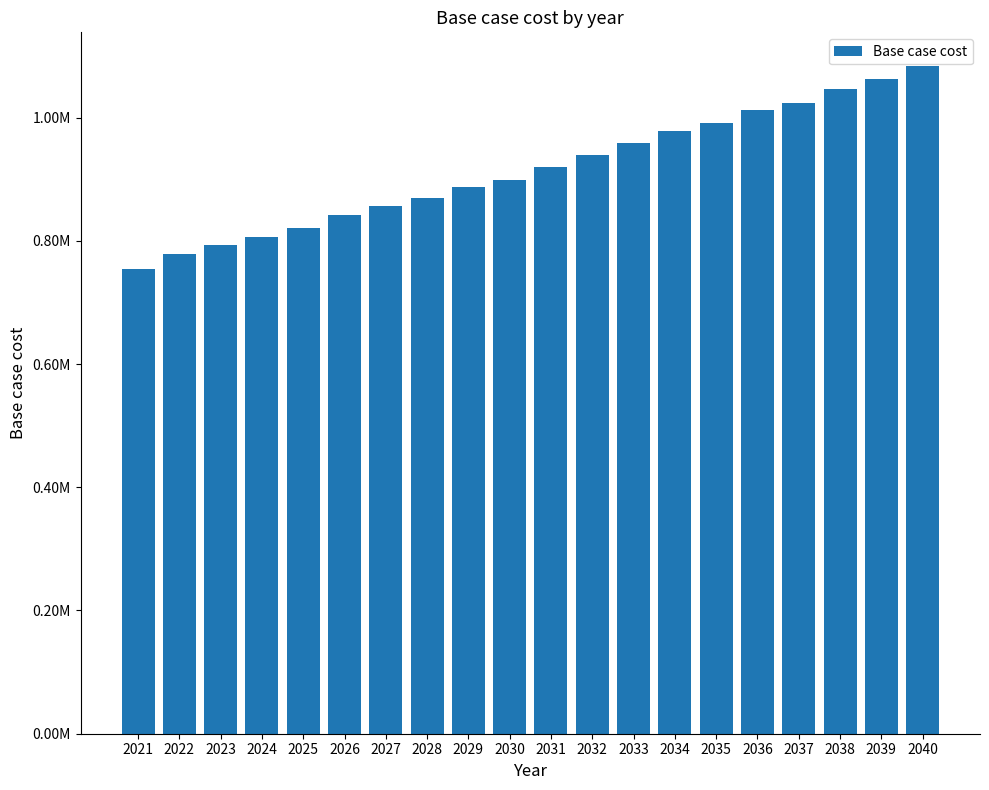

Which category has the highest value across all series?

2040